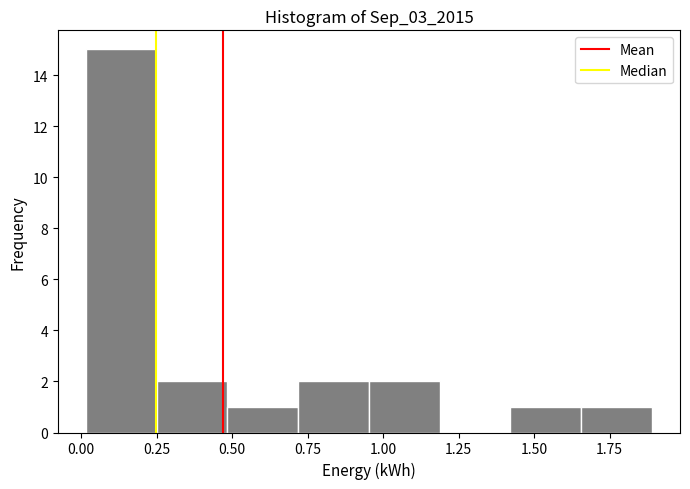

Reading left to right, list every bar in this chart as the range it spans on the x-axis followed by its height. Neither the bar edges nor the heights are printed on the chart, so give them approximately, as read against the axes.

0.00 to 0.25: 15
0.25 to 0.50: 2
0.50 to 0.70: 1
0.70 to 0.95: 2
0.95 to 1.20: 2
1.20 to 1.40: 0
1.40 to 1.65: 1
1.65 to 1.90: 1